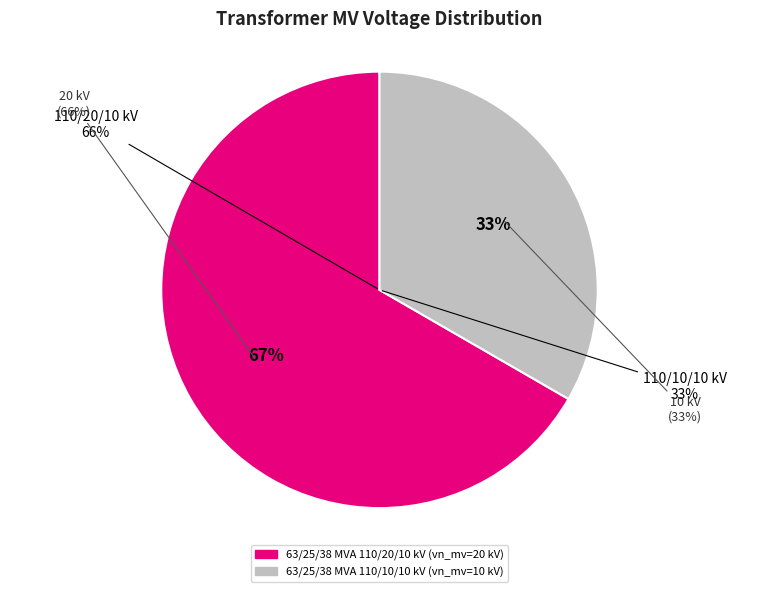

To the nearest percent, what percentage of the pie is 63/25/38 MVA 110/10/10 kV?

33%